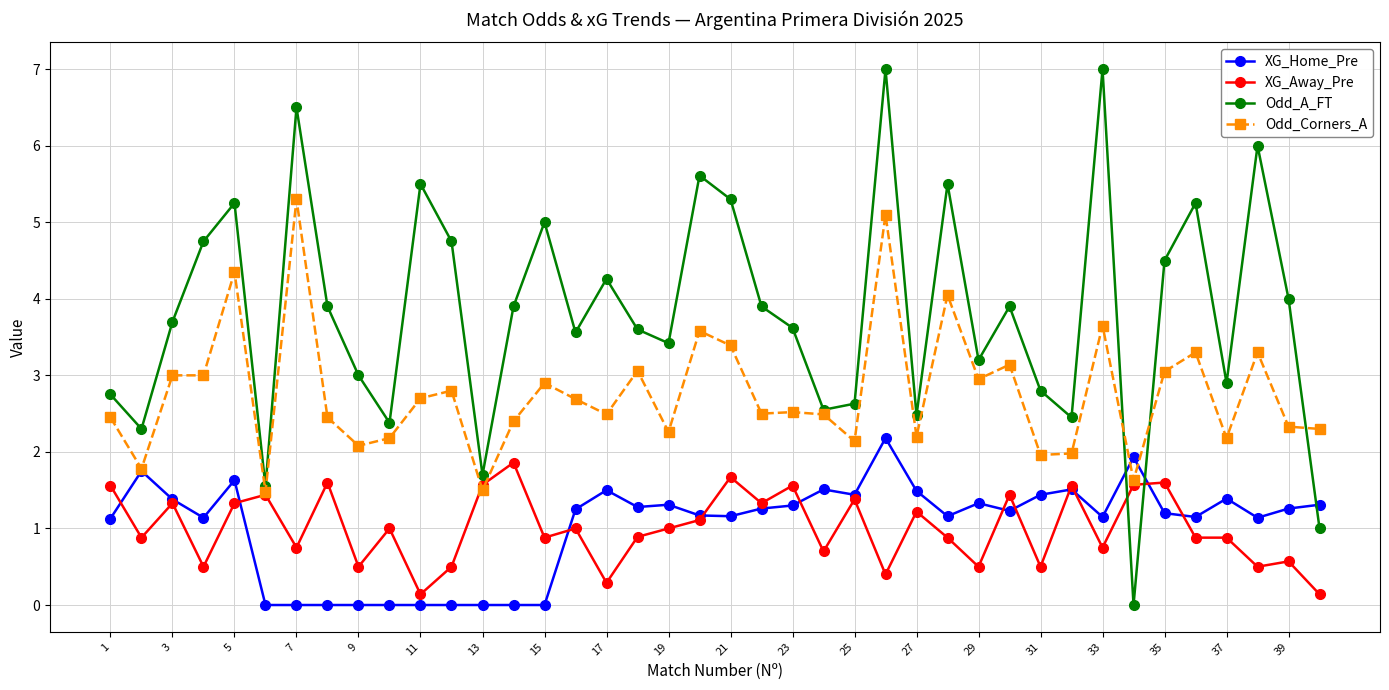

What is the highest value of the XG_Away_Pre series?

1.9